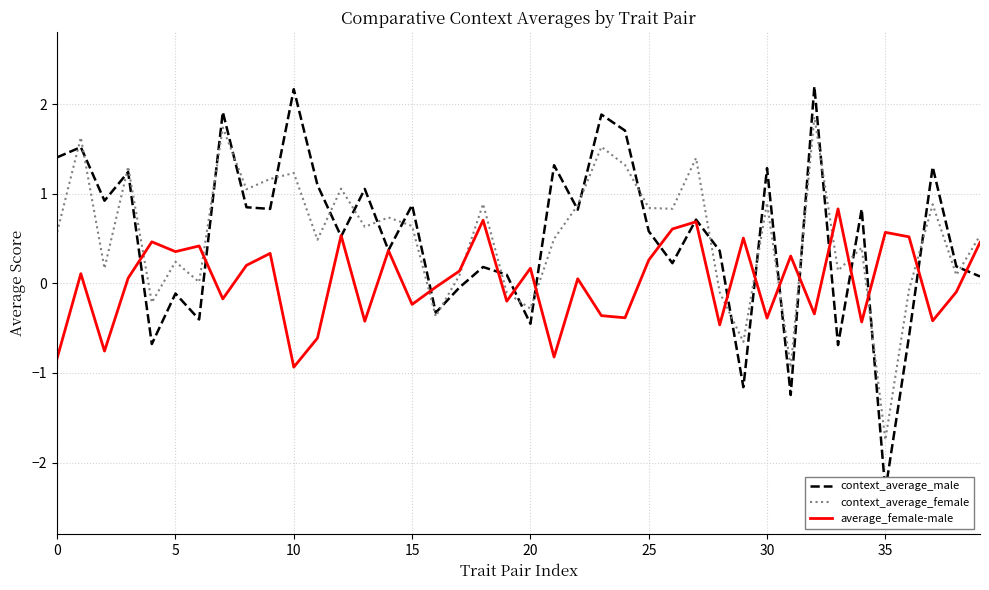

What is the minimum value shown in the chart?

-2.3